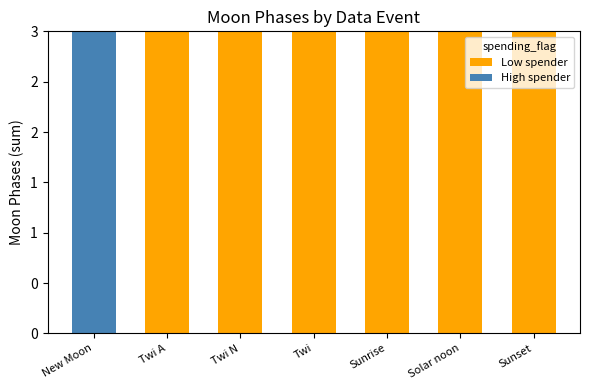

Which has a higher value, Twi N or Twi?

Twi N